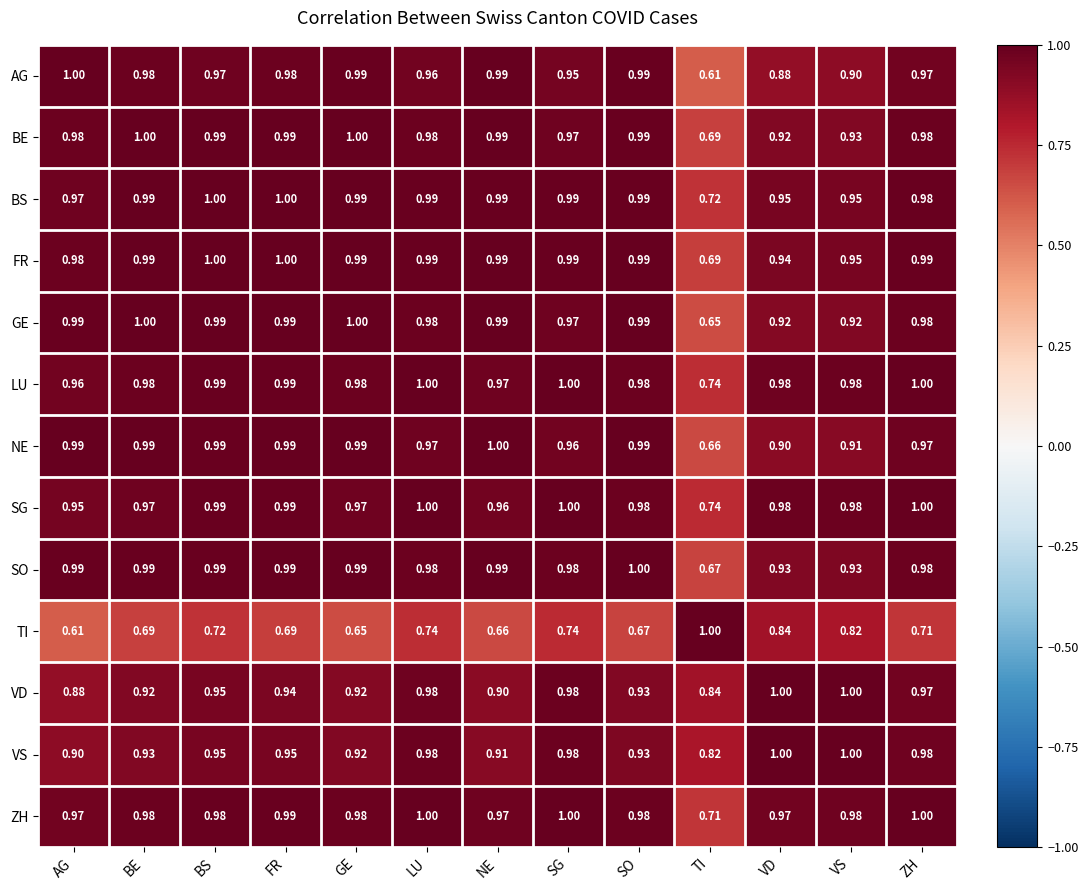

Between LU and VS, which series saw the biggest shift?

TI